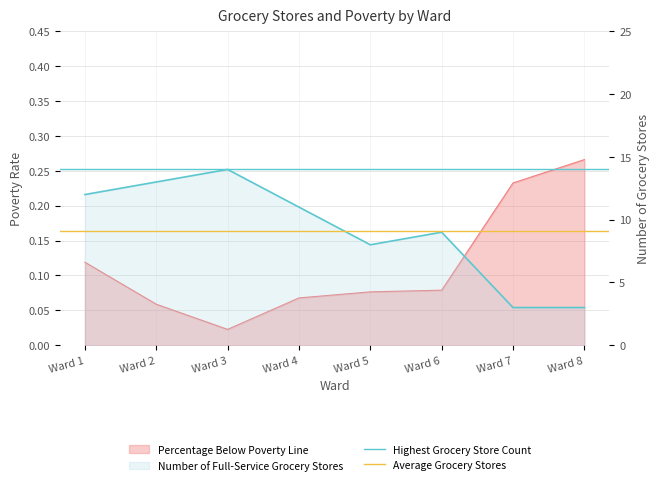

True or false: Average Grocery Stores has a value of 6.3 at Ward 2.

False